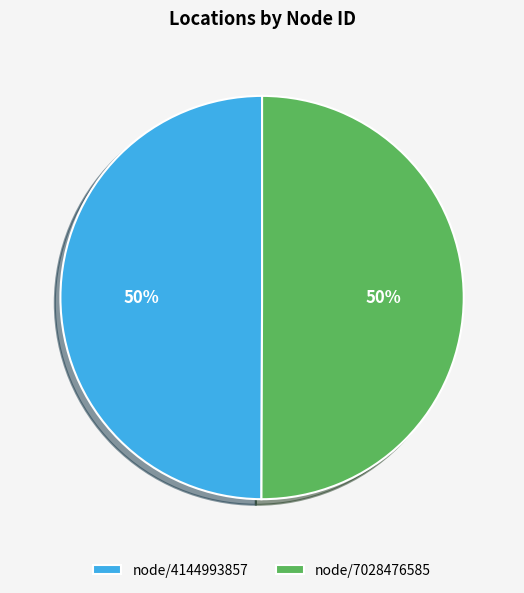

To the nearest percent, what is the average slice percentage?

50%